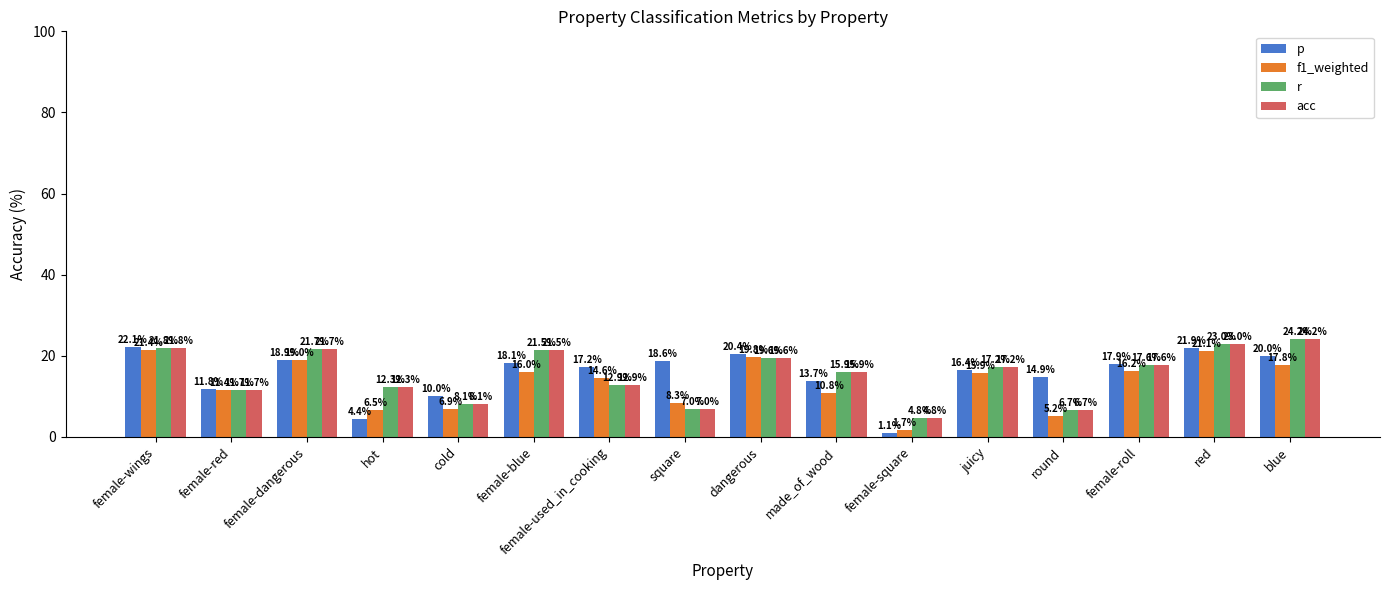

How many data points in p are above 17?

9